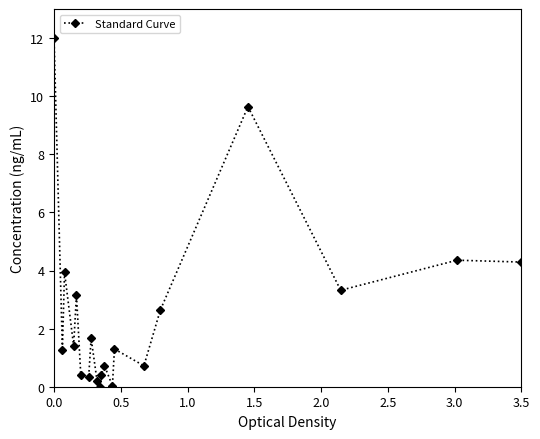

True or false: the data has more than 2 interior local peaks.

True